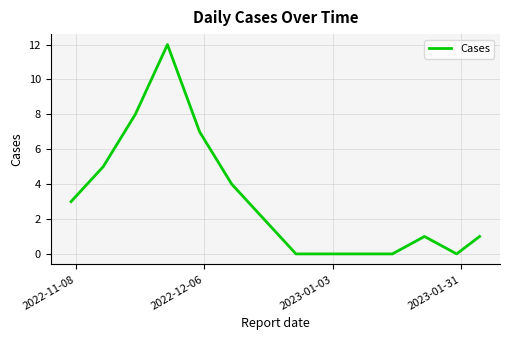

What is the difference between the maximum and minimum values?

12